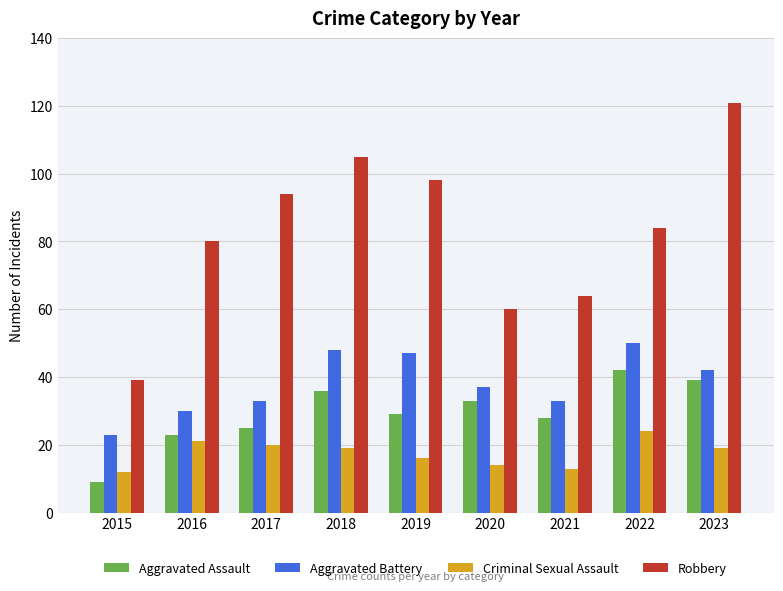

At 2023, list the series in order from largest to smallest.

Robbery, Aggravated Battery, Aggravated Assault, Criminal Sexual Assault